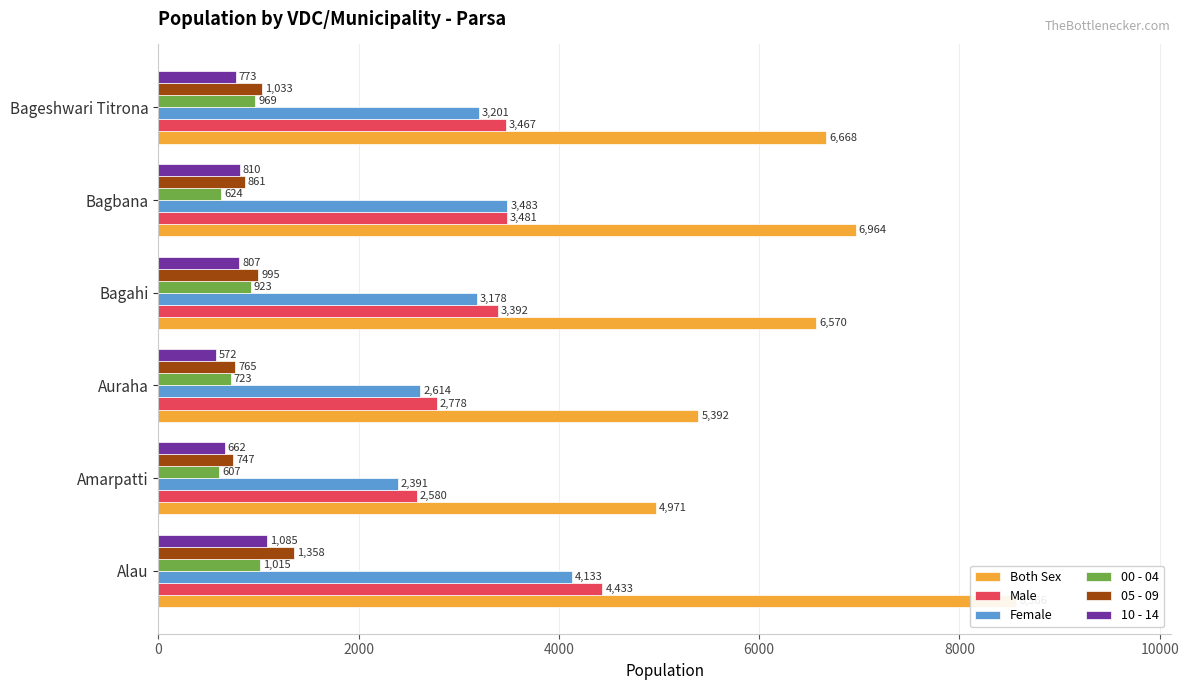

List the series in order of their peak value, lowest first.

00 - 04, 10 - 14, 05 - 09, Female, Male, Both Sex